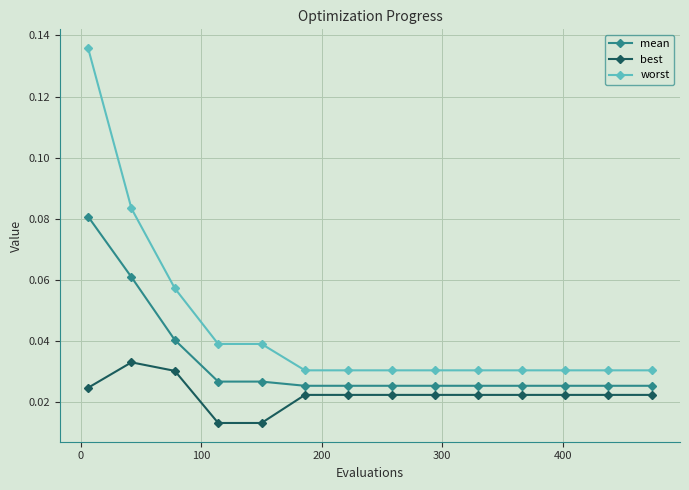

True or false: best and mean cross at least once.

False